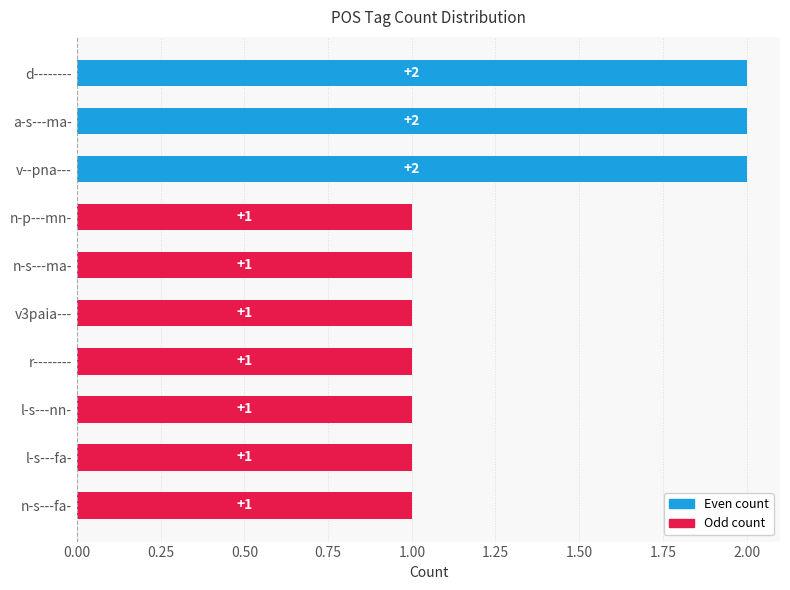

What is the smallest value displayed?

1